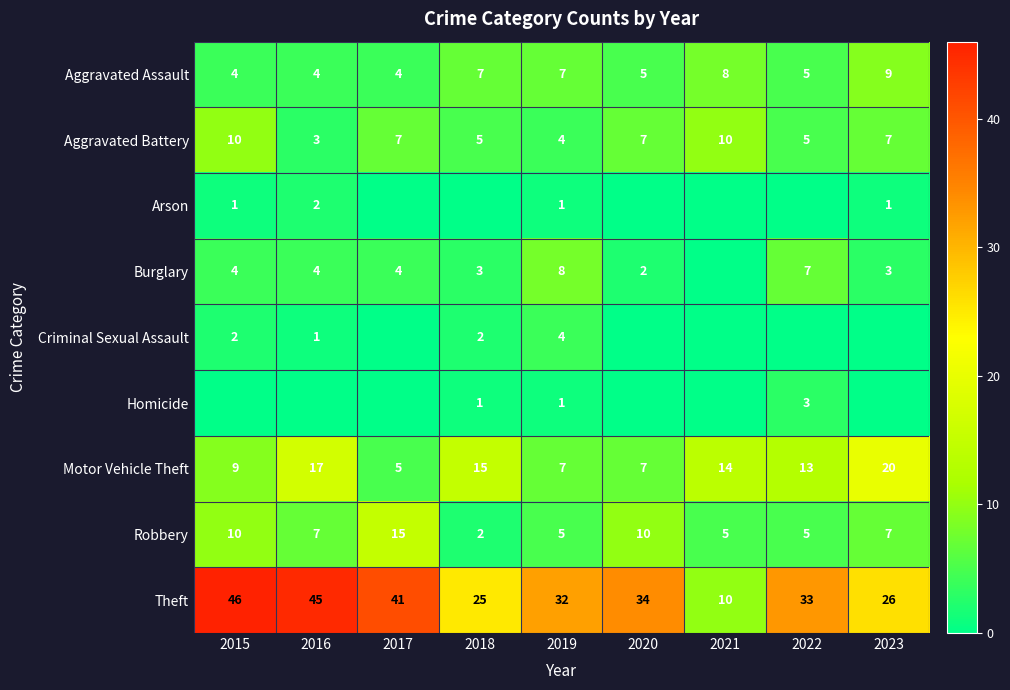

The value of Aggravated Battery at 2018 is 5. True or false?

True